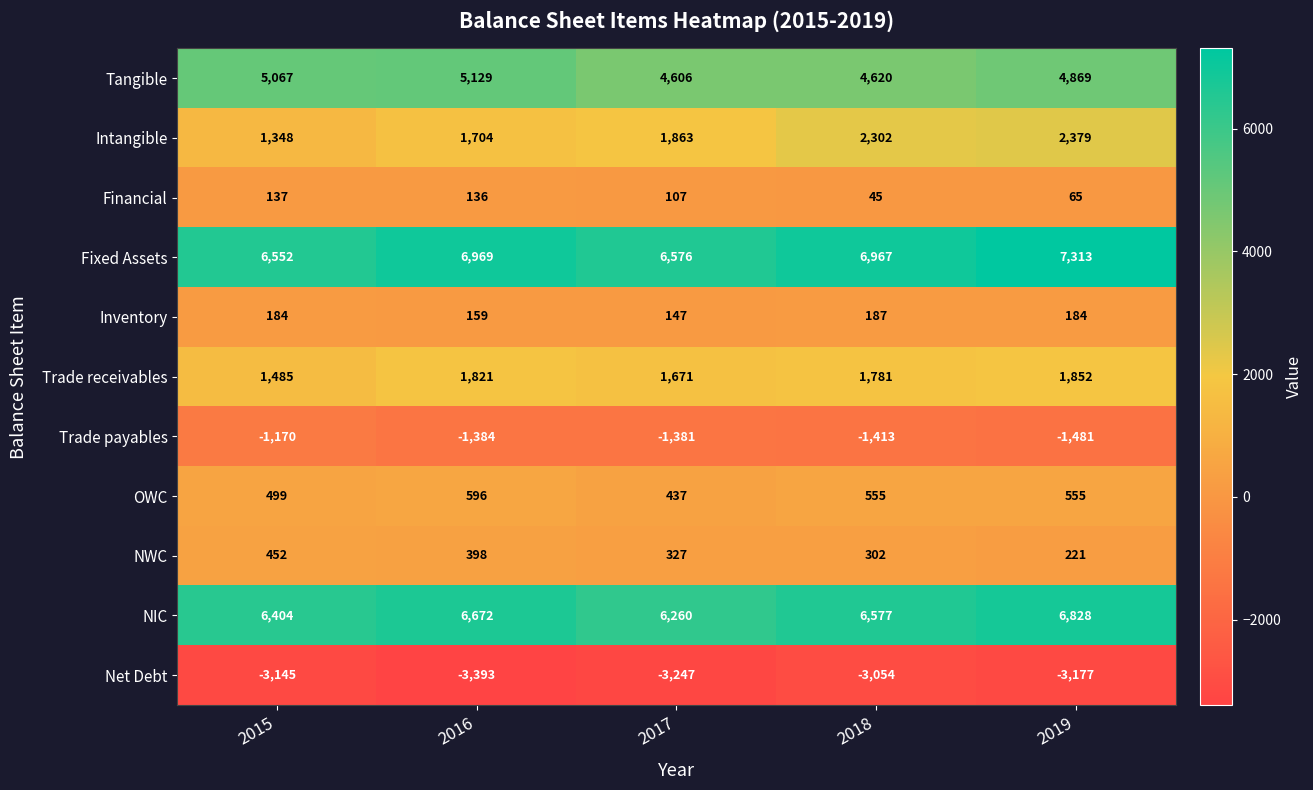

True or false: Net Debt has a value of -3177 at 2019.

True